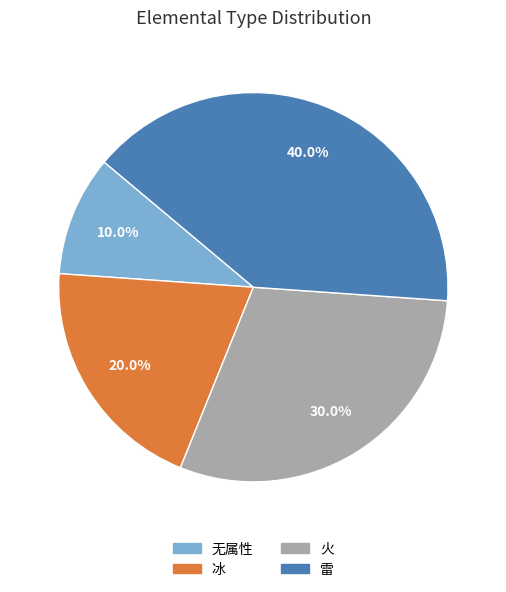

Does any single category account for the majority?

No